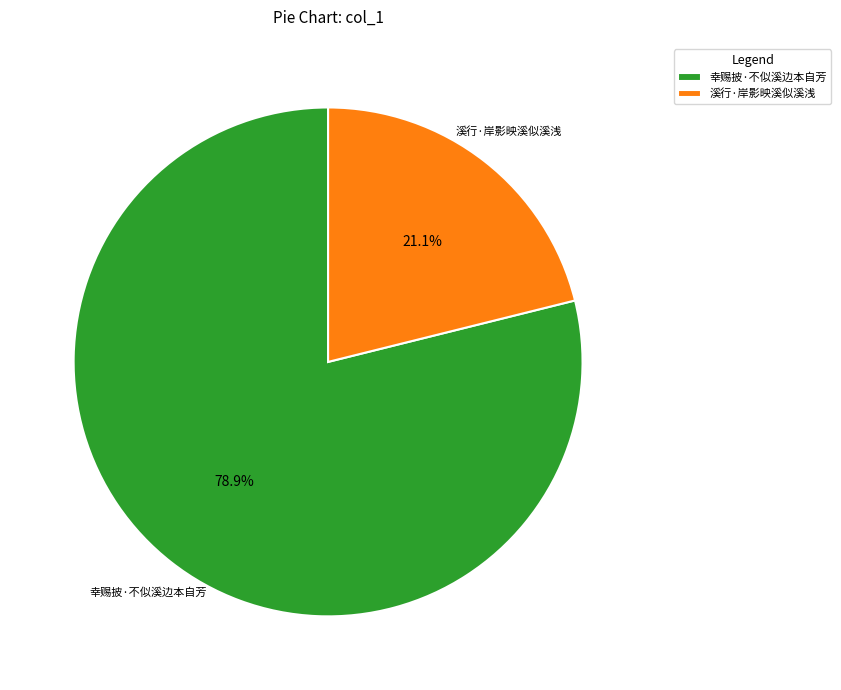

To the nearest percent, what is the combined percentage of 幸赐披·不似溪边本自芳 and 溪行·岸影映溪似溪浅?

100%